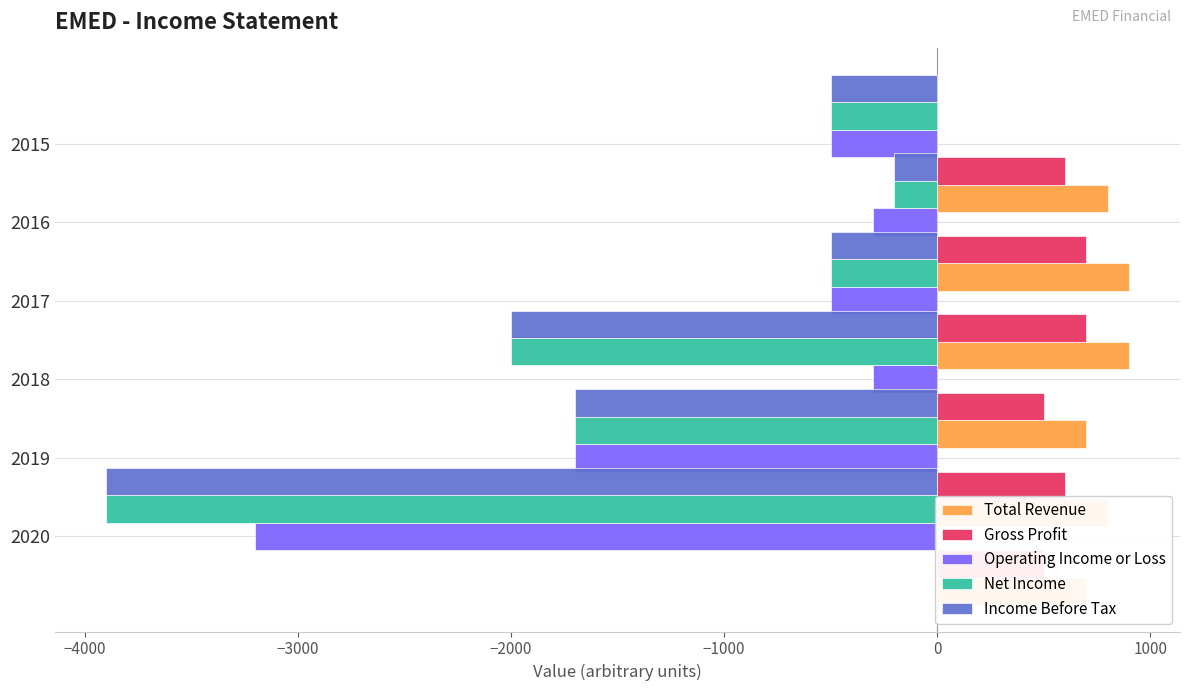

Which series changed the most between −2000 and 0?

Total Revenue